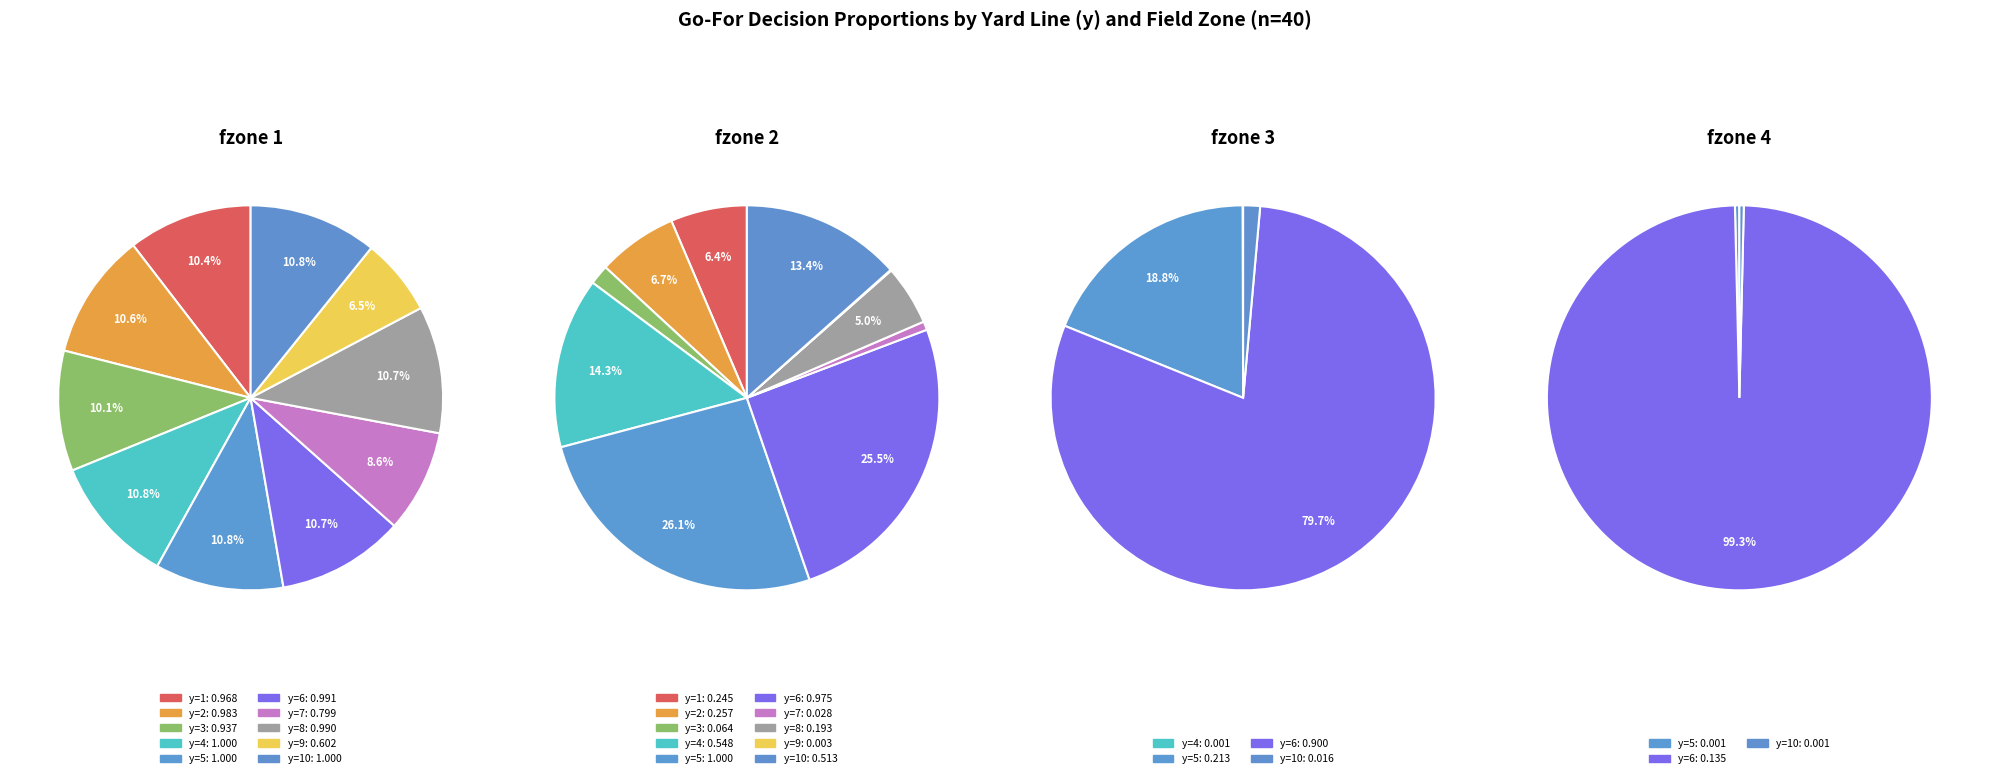

What percentage is the y=6 slice, to the nearest percent?

80%